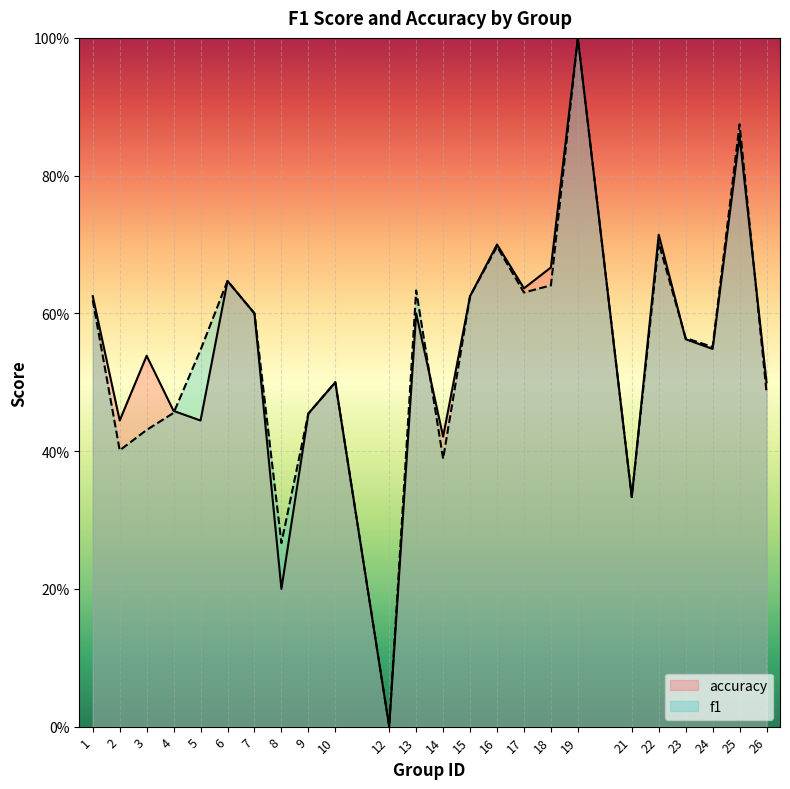

Reading left to right, list all the values displayed in this chart.

accuracy: 1=0.6	2=0.4	3=0.5	4=0.5	5=0.4	6=0.6	7=0.6	8=0.2	9=0.5	10=0.5	12=0.0	13=0.6	14=0.4	15=0.6	16=0.7	17=0.6	18=0.7	19=1.0	21=0.3	22=0.7	23=0.6	24=0.5	25=0.9	26=0.5
f1: 1=0.6	2=0.4	3=0.4	4=0.5	5=0.5	6=0.6	7=0.6	8=0.3	9=0.5	10=0.5	12=0.0	13=0.6	14=0.4	15=0.6	16=0.7	17=0.6	18=0.6	19=1.0	21=0.3	22=0.7	23=0.6	24=0.6	25=0.9	26=0.5